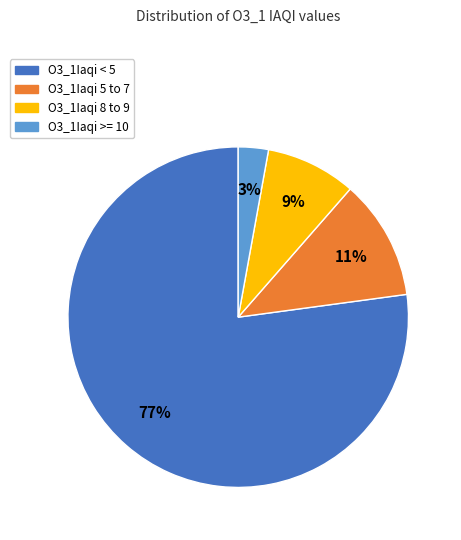

Rank the categories by value from lowest to highest.

O3_1Iaqi >= 10, O3_1Iaqi 8 to 9, O3_1Iaqi 5 to 7, O3_1Iaqi < 5